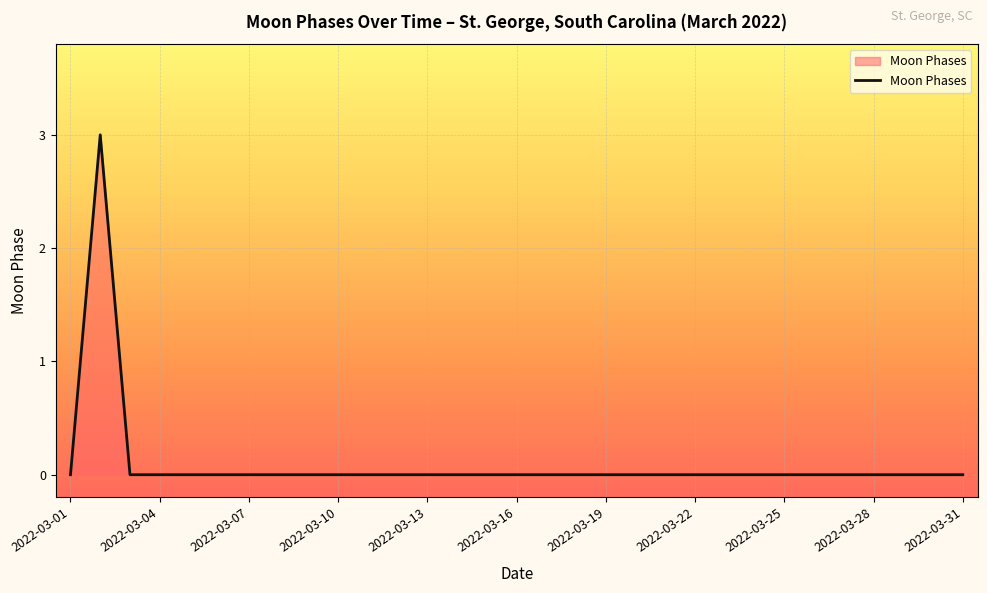

Count the number of data series in this chart.

1